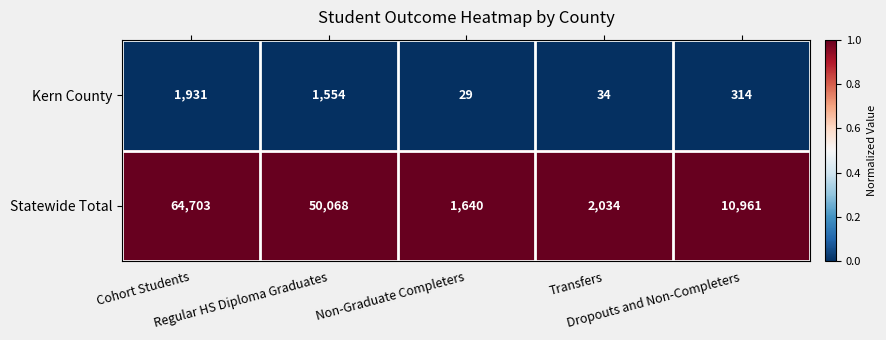

What is the average value of the Kern County series?

772